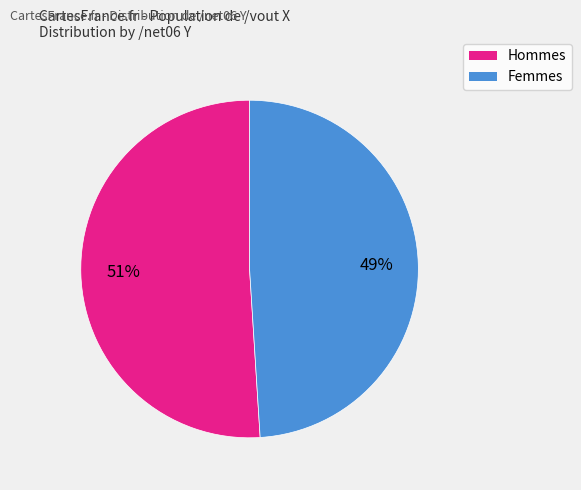

To the nearest percent, what is the average slice percentage?

50%